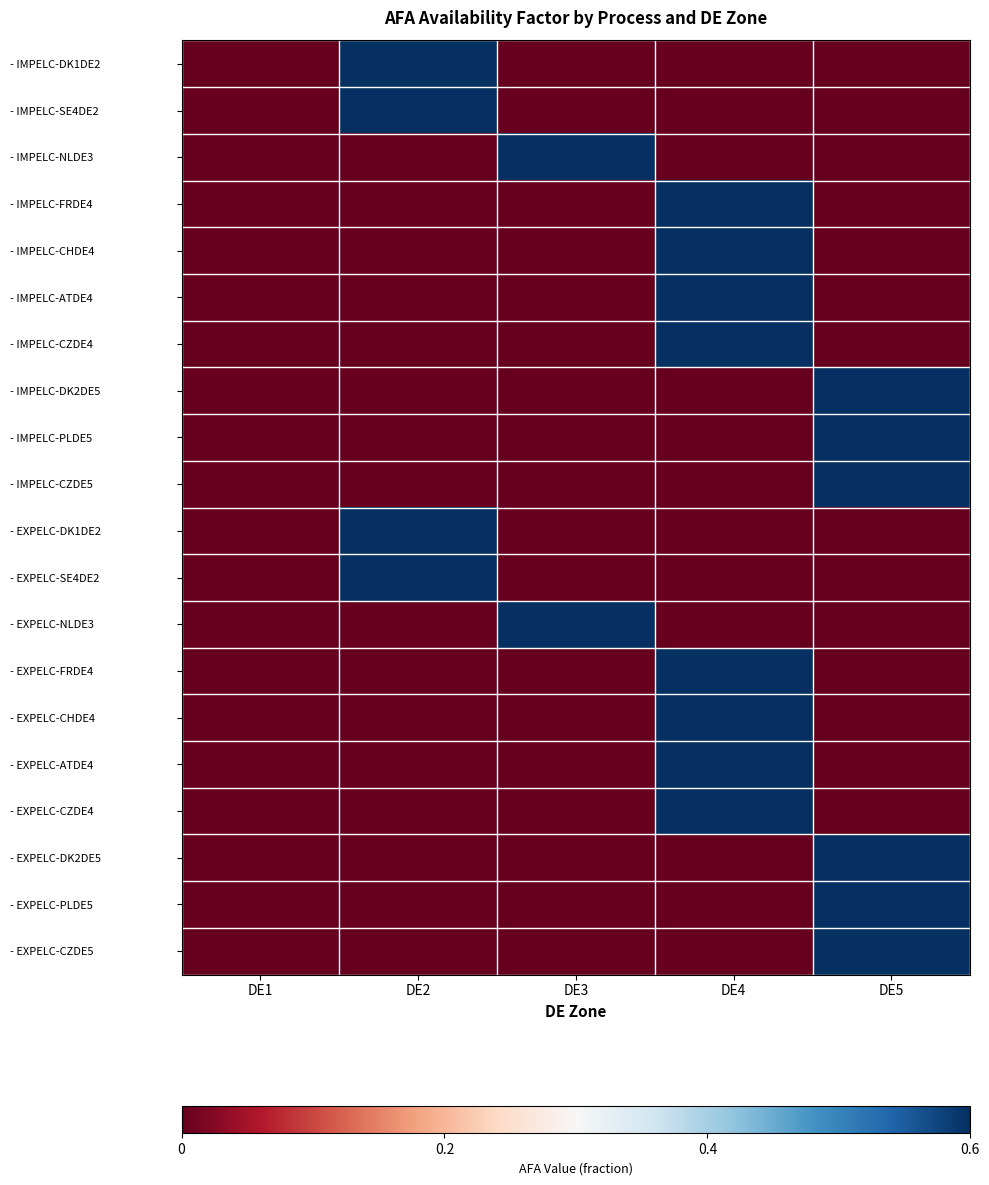

Which series has the widest spread of values?

- IMPELC-DK1DE2